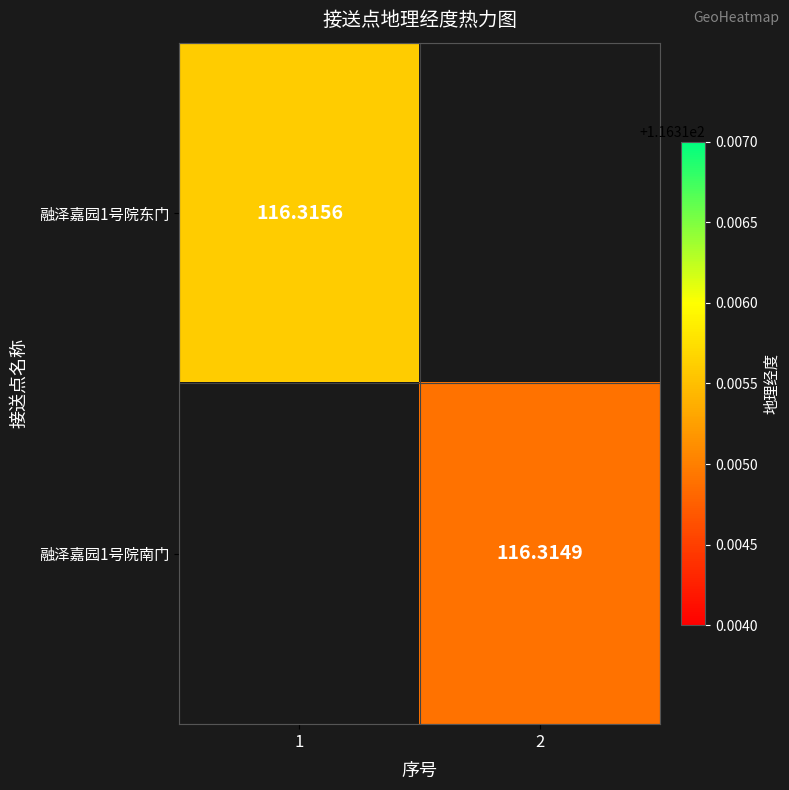

How many data points does each series have?

2